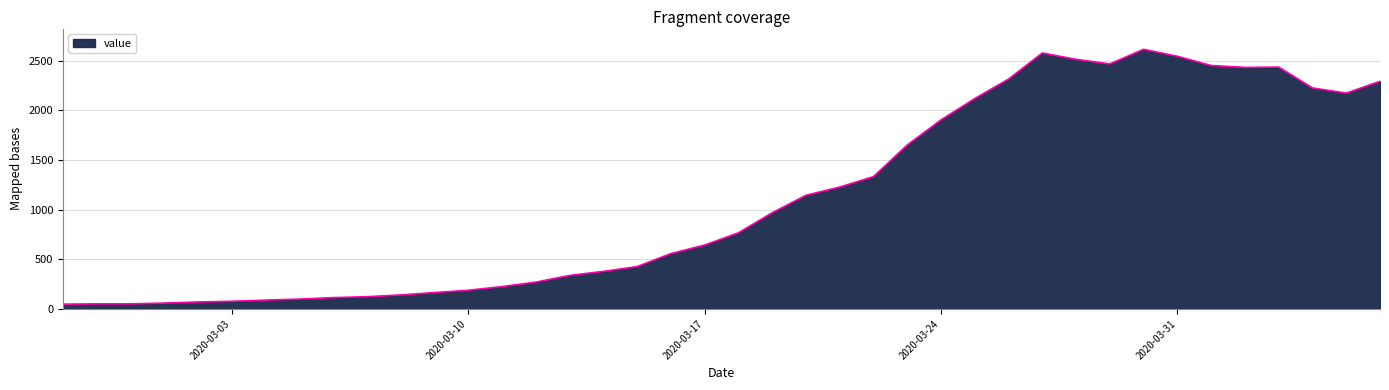

What is the maximum value shown in the chart?

2614